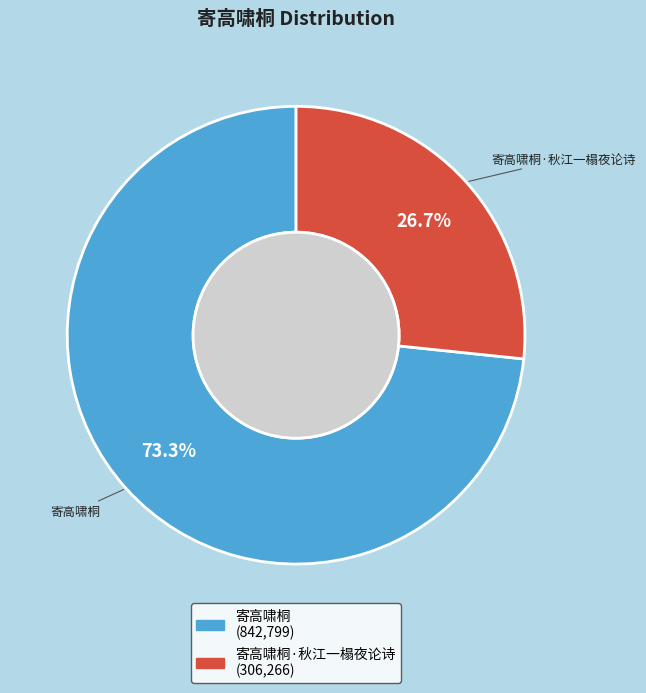

Which category has the biggest portion of the pie?

寄高啸桐